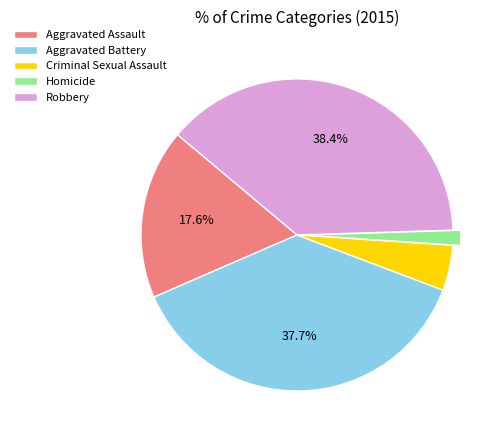

How many slices are in this pie chart?

5